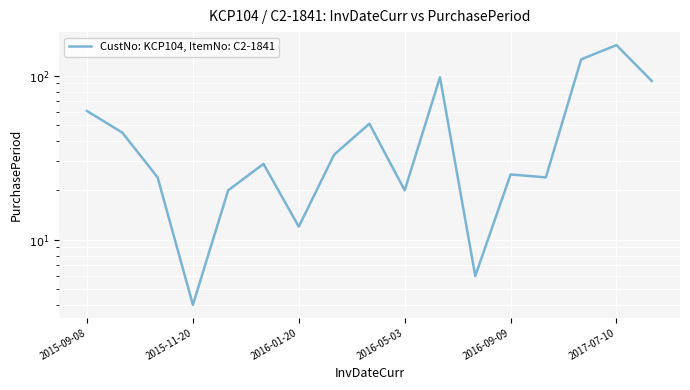

How many values exceed 29?

8